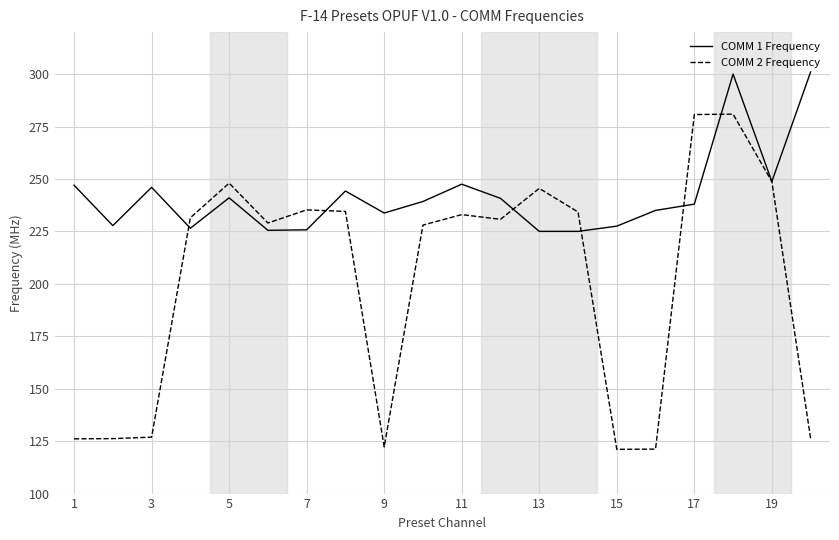

Which series has the widest spread of values?

COMM 2 Frequency